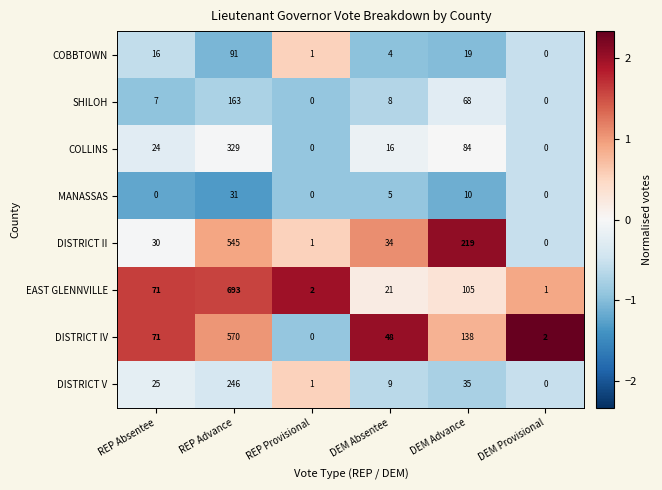

How many distinct data groups are displayed?

8